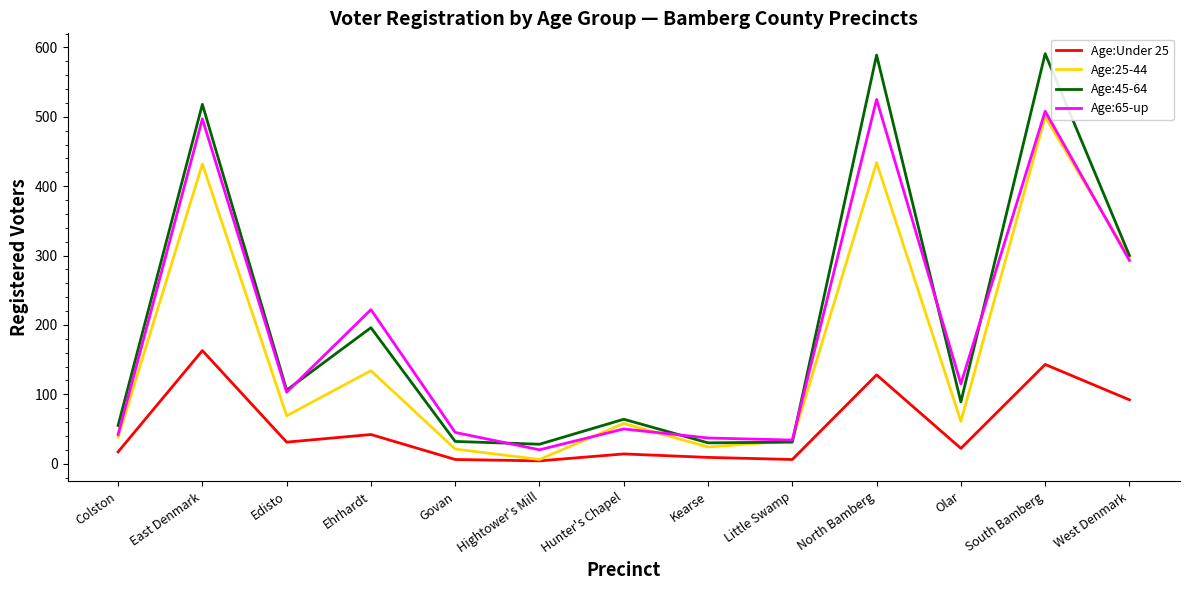

The Age:25-44 series shows 500 at South Bamberg. True or false?

True